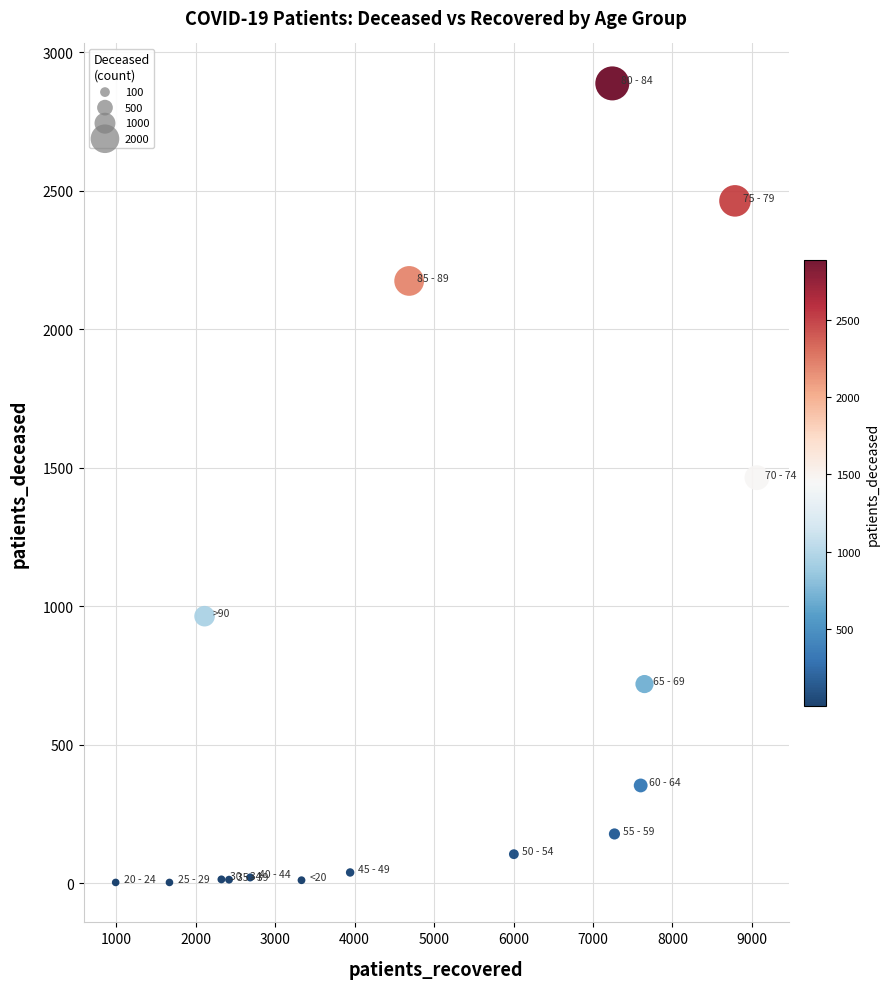

What is the range of X values (max minus min)?

8071